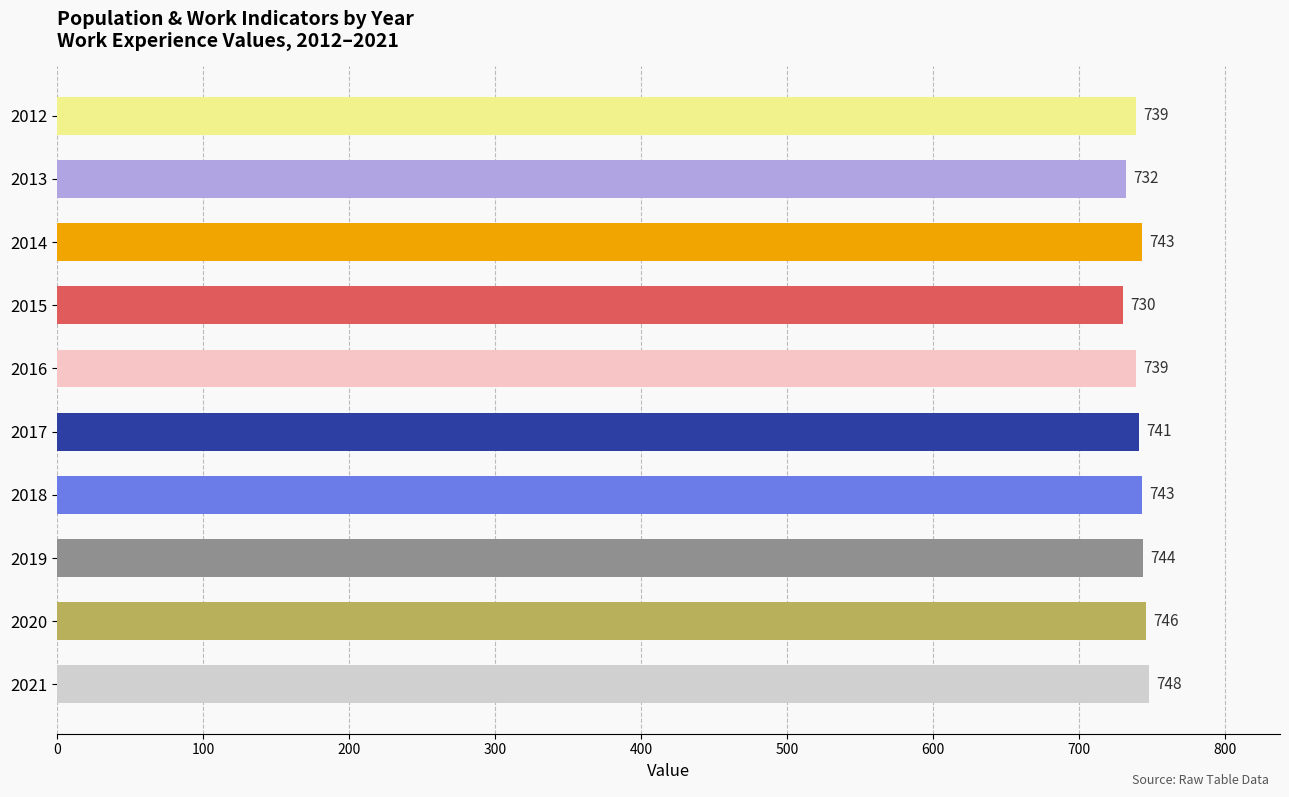

Which category has the highest value across all series?

2021